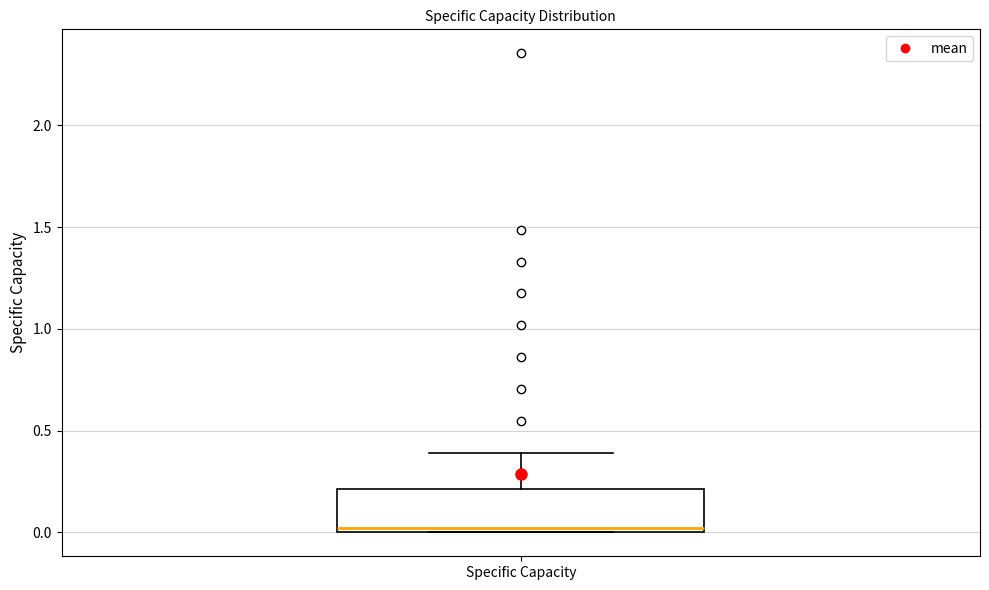

Where is the lower edge of the box for Specific Capacity on the y-axis? The values are not printed on the chart, so give them approximately, as read against the axis.

0.0